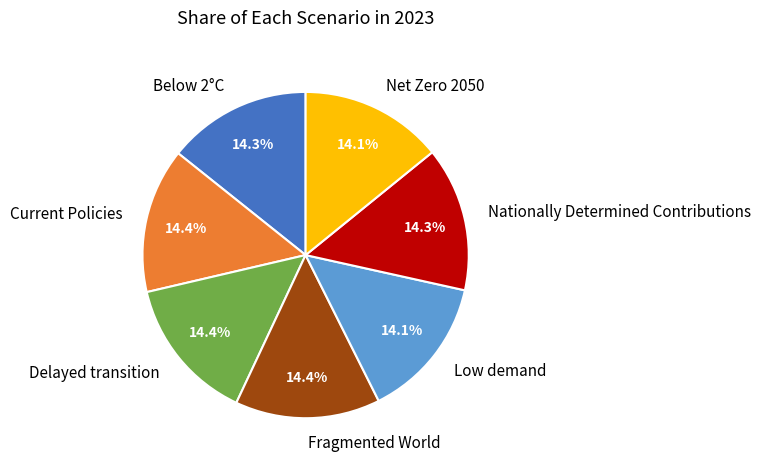

What portion of the pie excludes Nationally Determined Contributions?

85.7%